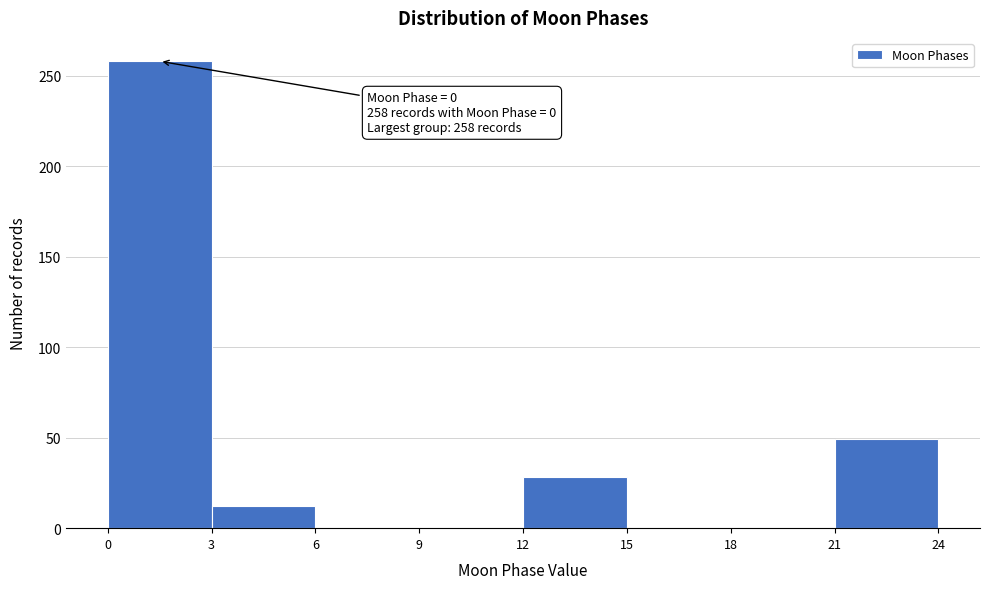

Which range on the x-axis has the tallest bar?

0 to 3